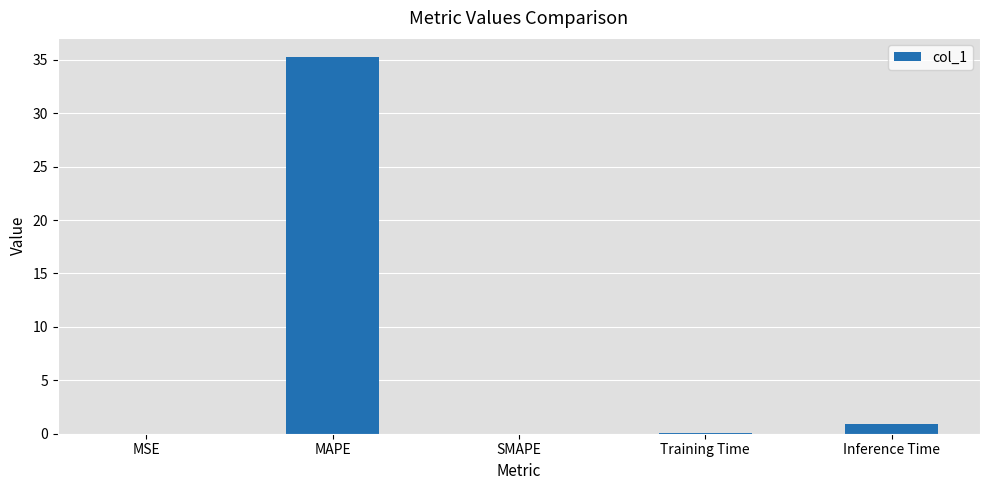

What is the sum of all values?

36.3